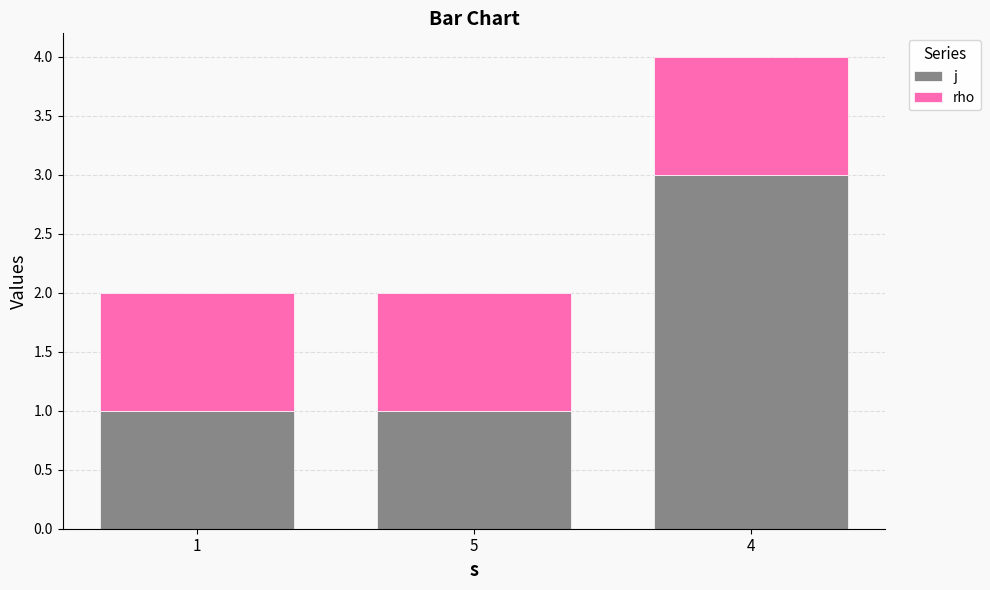

Is it true that j equals 0 at 5?

False